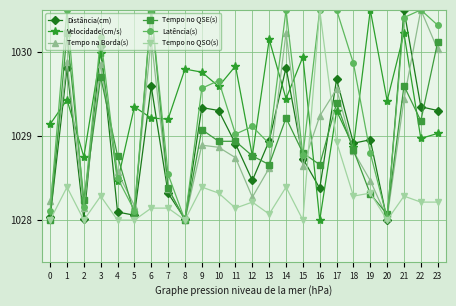

Does the chart display data point markers on the line(s)?

Yes